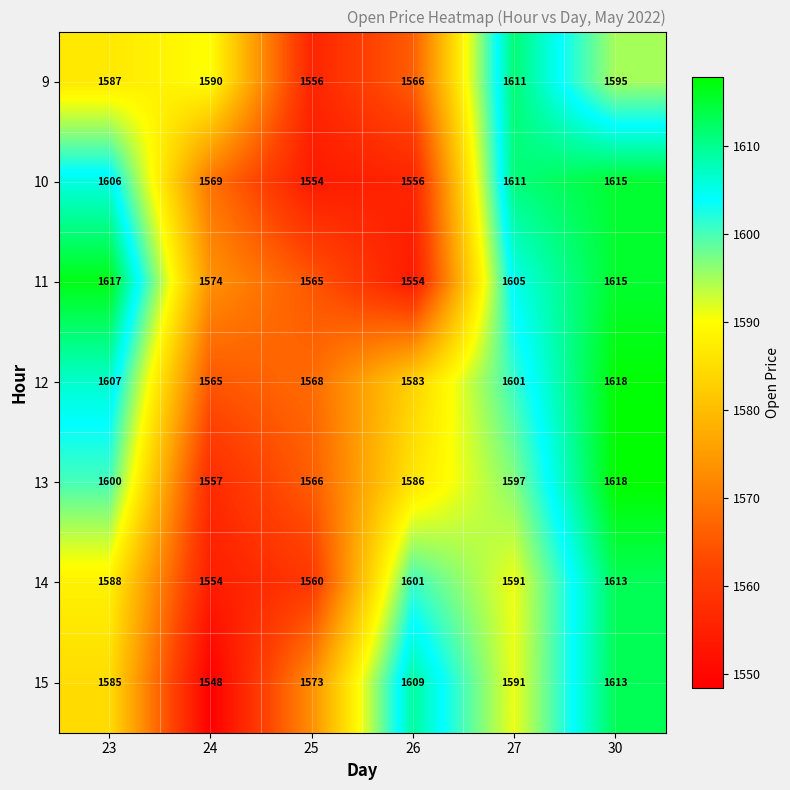

Which label corresponds to the largest value in the chart?

30